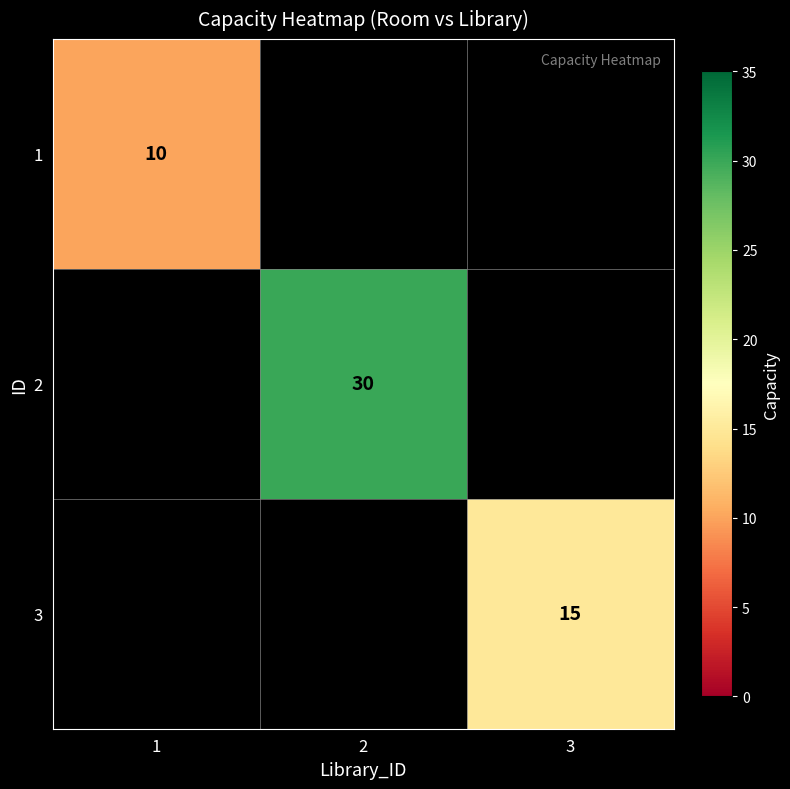

Count the number of categories in the chart.

3